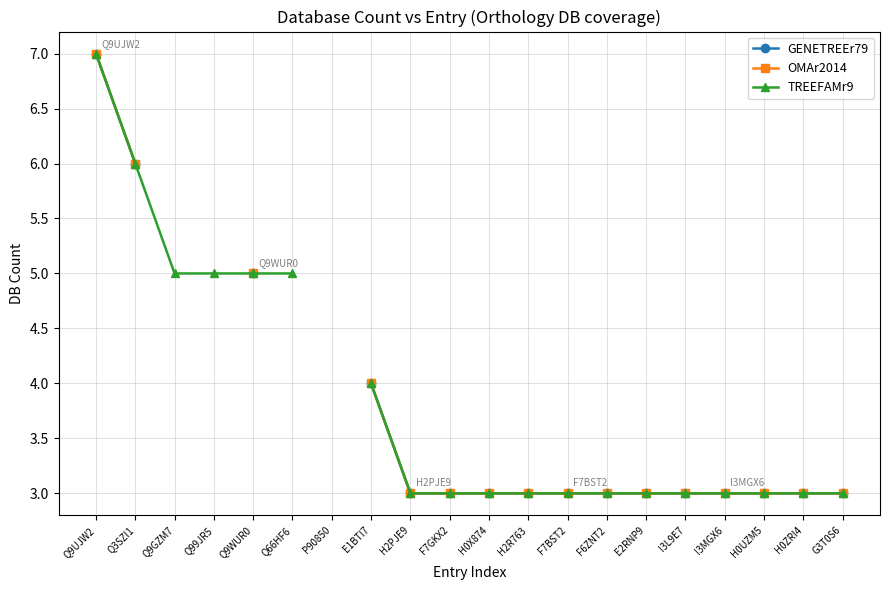

List the labels in order of TREEFAMr9 value, largest first.

Q9UJW2, Q3SZI1, Q9GZM7, Q99JR5, Q9WUR0, Q66HF6, P90850, E1BTI7, H2PJE9, F7GKX2, H0X874, H2R763, F7BST2, F6ZNT2, E2RNP9, I3L9E7, I3MGX6, H0UZM5, H0ZRI4, G3T0S6